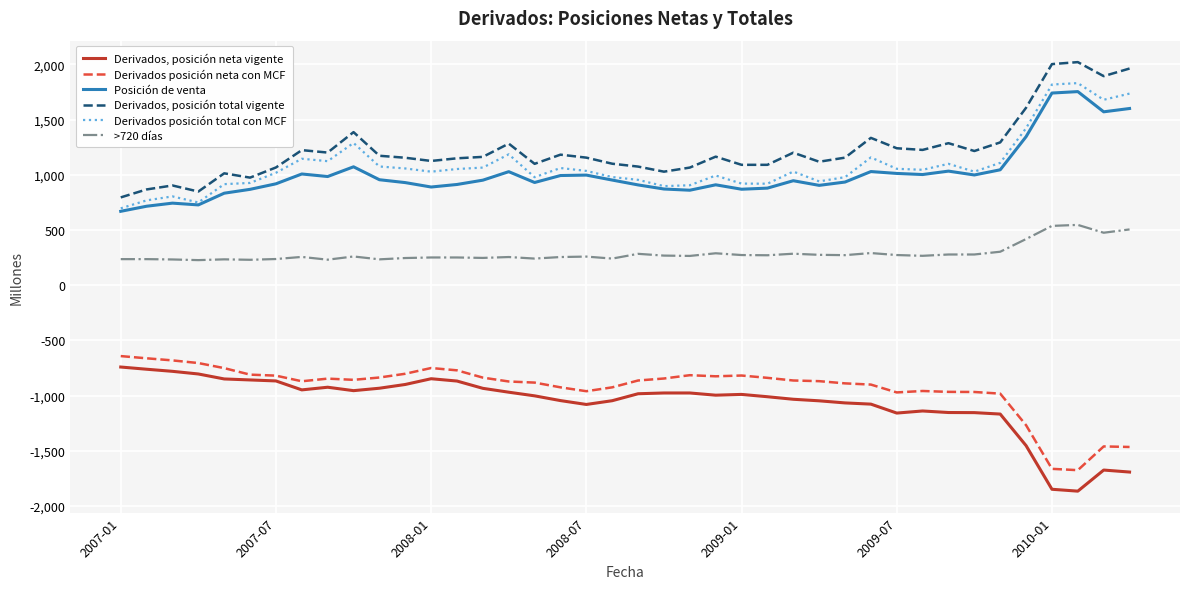

True or false: Derivados, posición total vigente and >720 días cross at least once.

False